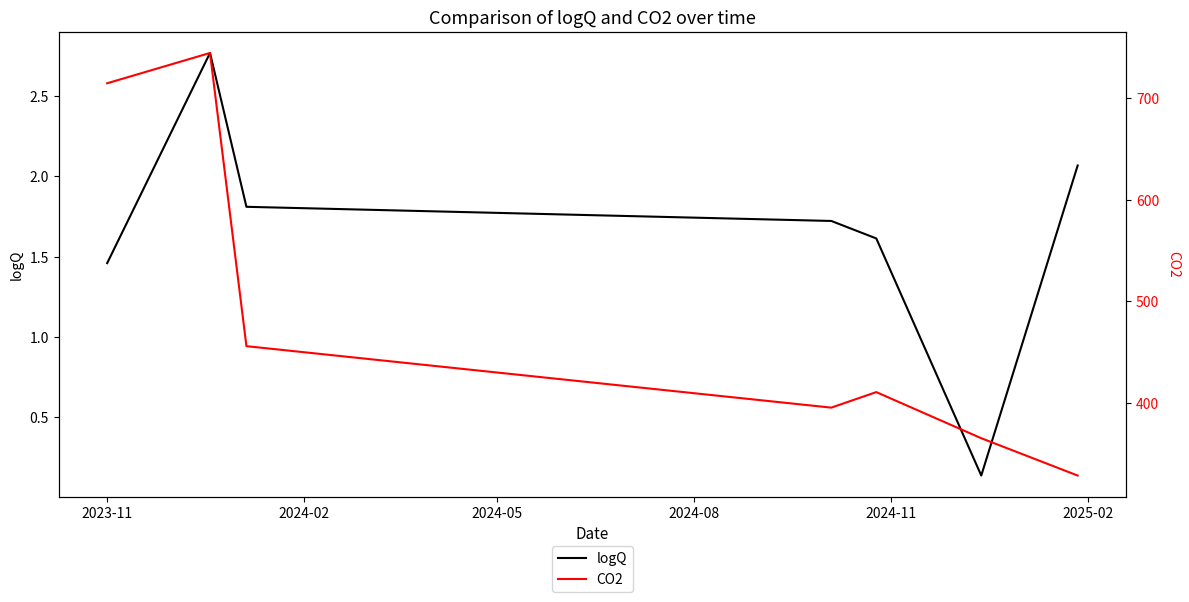

Count the number of data series in this chart.

2